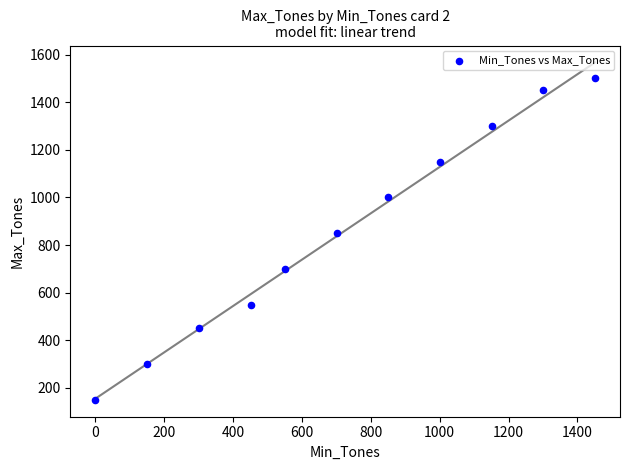

What is the range of Y values (max minus min)?

1350